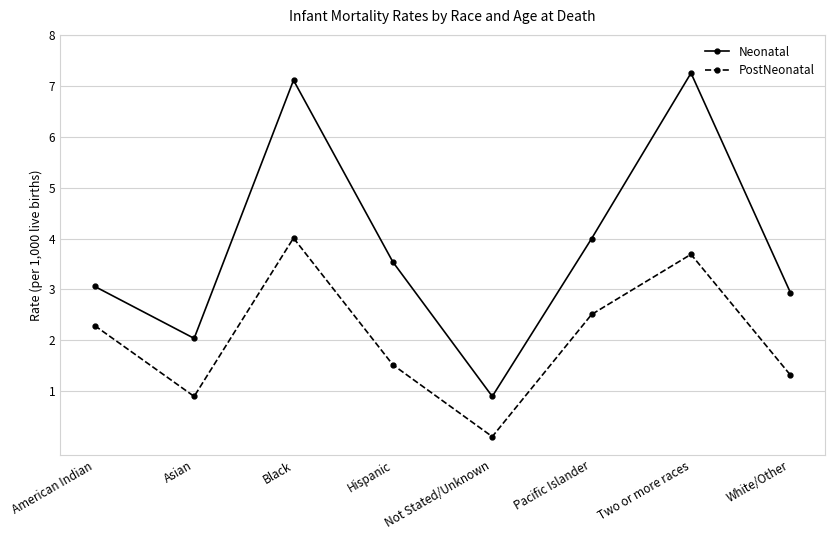

True or false: PostNeonatal and Neonatal cross at least once.

False